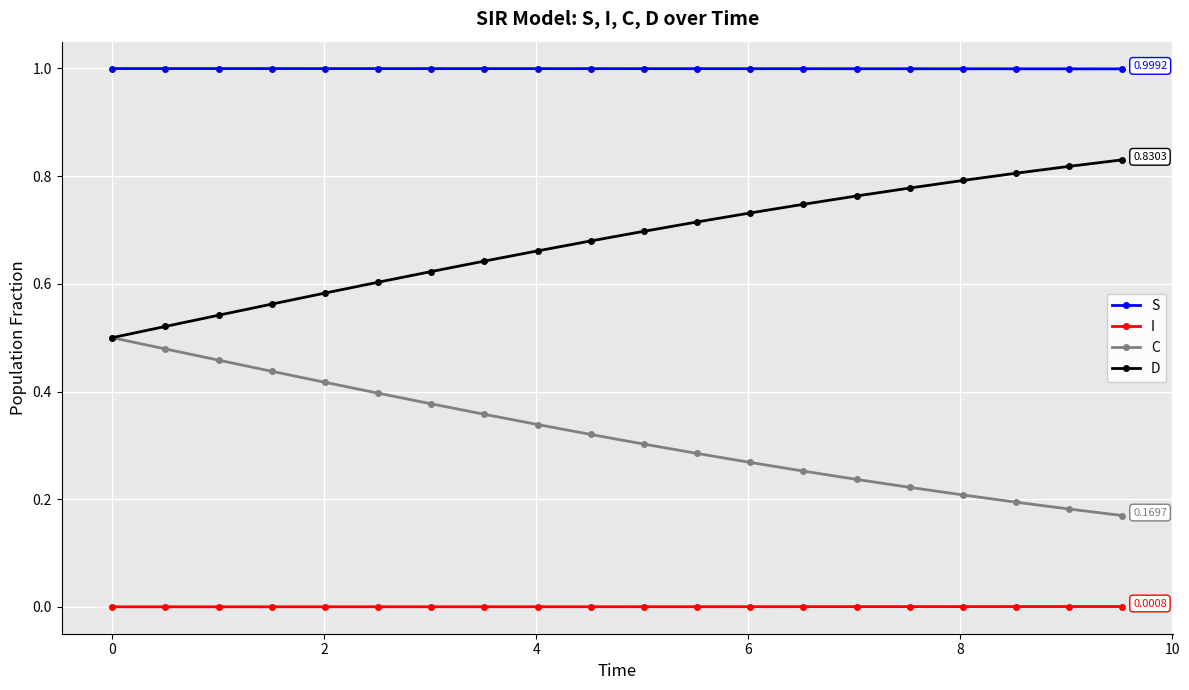

Which series has the largest total across all categories?

S